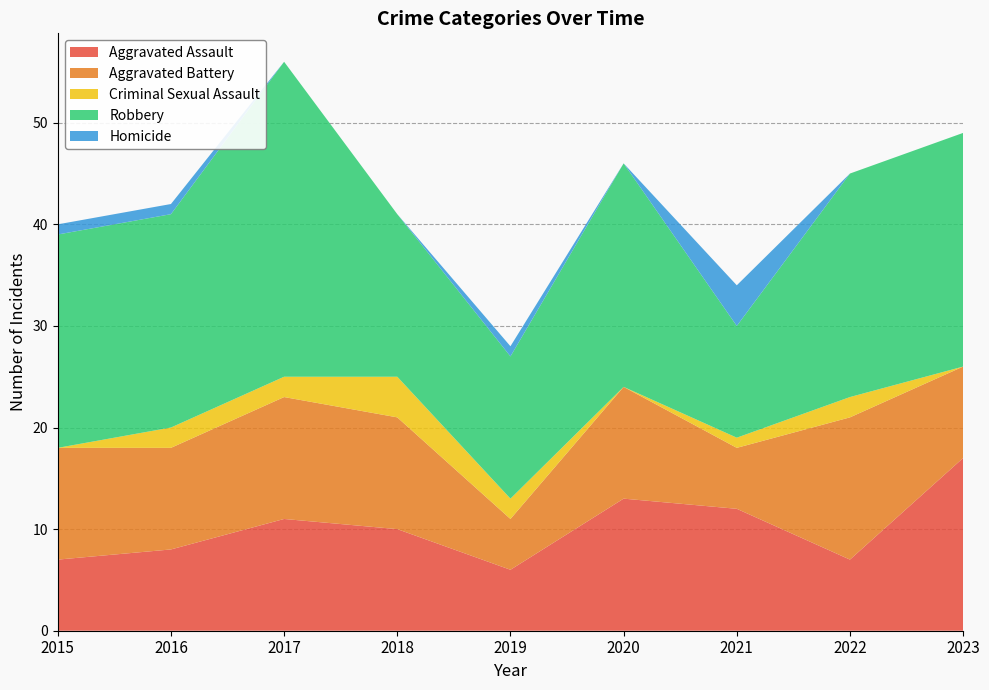

Reading right to left, transcribe all the data shown in this chart.

Aggravated Assault: 17	7	12	13	6	10	11	8	7
Aggravated Battery: 9	14	6	11	5	11	12	10	11
Criminal Sexual Assault: 0	2	1	0	2	4	2	2	0
Robbery: 23	22	11	22	14	16	31	21	21
Homicide: 0	0	4	0	1	0	0	1	1